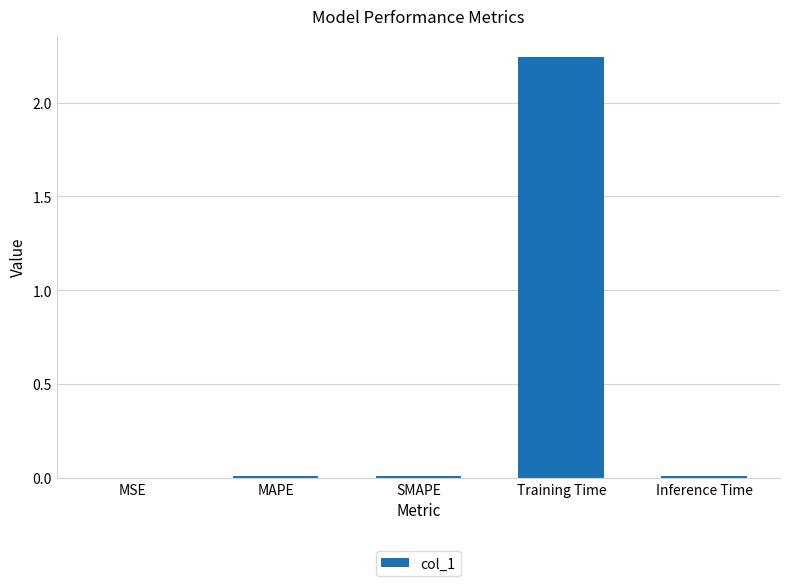

What is the sum of all values?

2.3